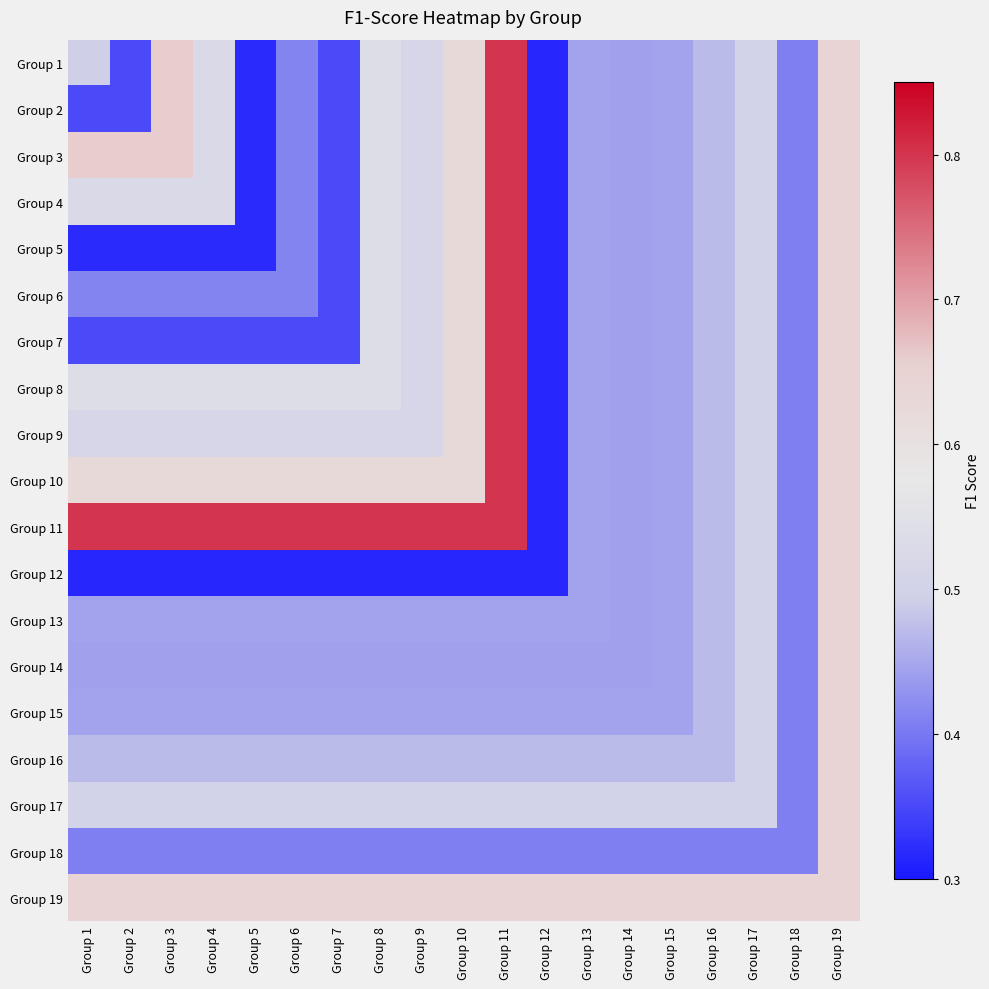

List the series in order of their peak value, lowest first.

Group 12, Group 13, Group 14, Group 15, Group 16, Group 17, Group 18, Group 19, Group 1, Group 2, Group 3, Group 4, Group 5, Group 6, Group 7, Group 8, Group 9, Group 10, Group 11